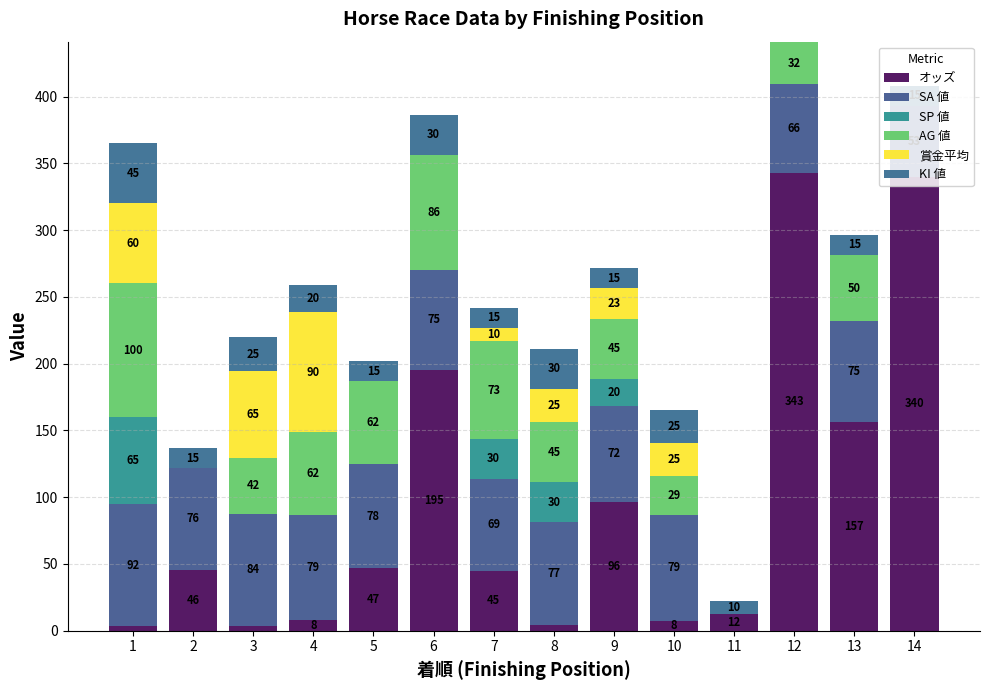

What is the difference between the maximum and minimum values in the KI 値 series?

45.0